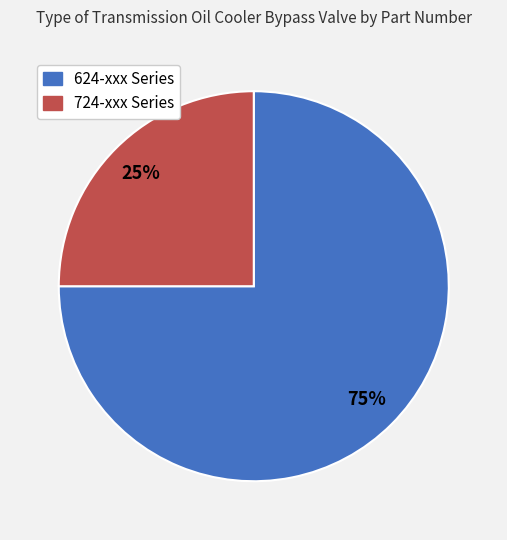

How many segments does this pie chart have?

2